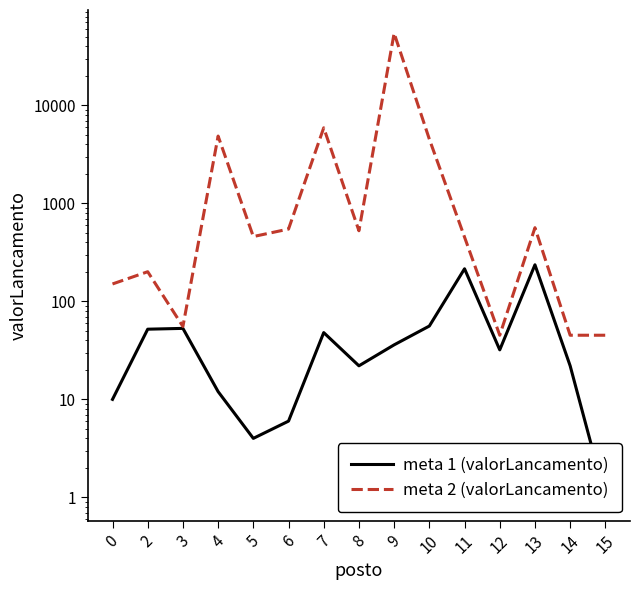

What is the spread (max minus min) of values at 4?

4844.2